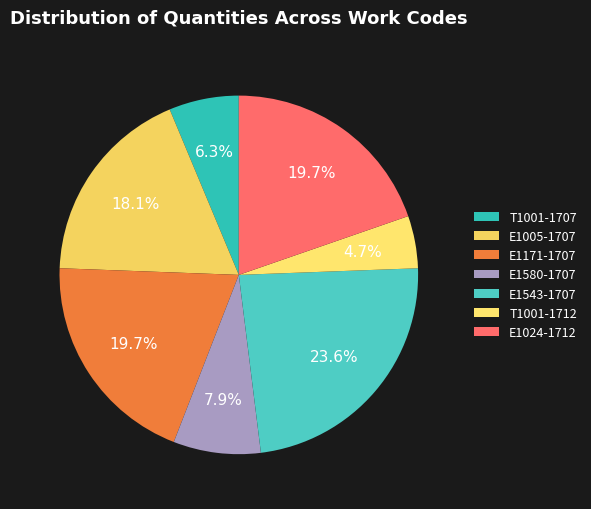

How many segments does this pie chart have?

7